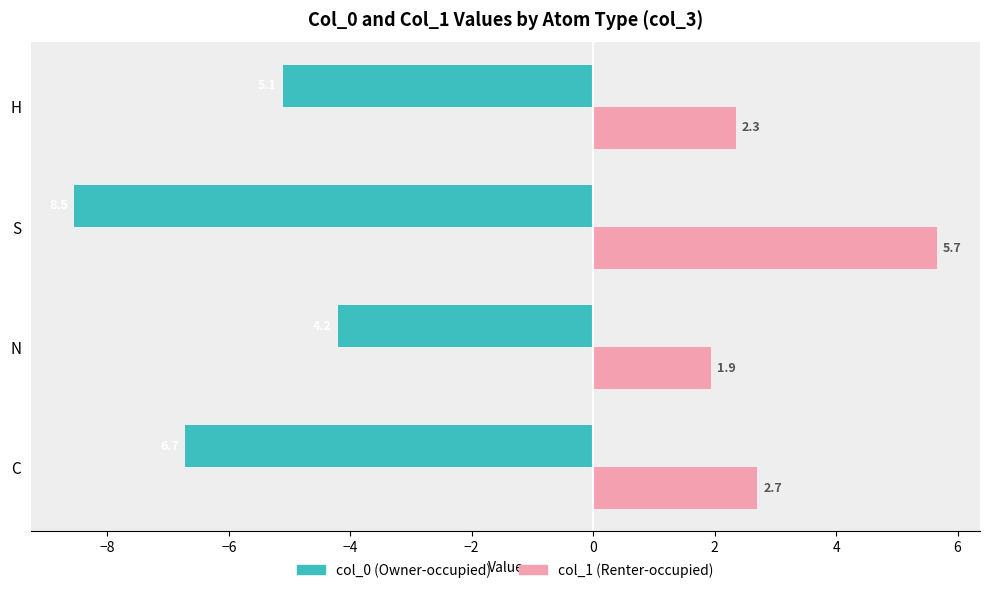

Which series has the widest spread of values?

col_0 (Owner-occupied)